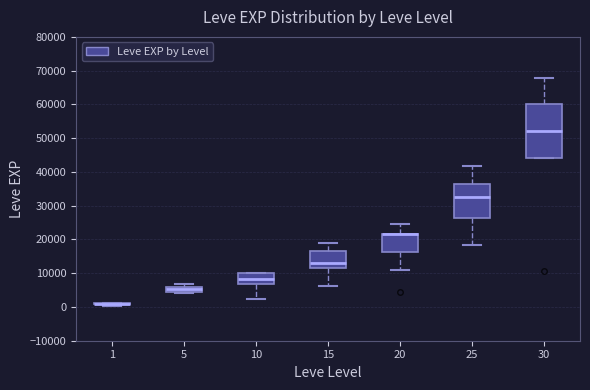

Where is the lower edge of the box at x = 15 on the y-axis? The values are not printed on the chart, so give them approximately, as read against the axis.

12000